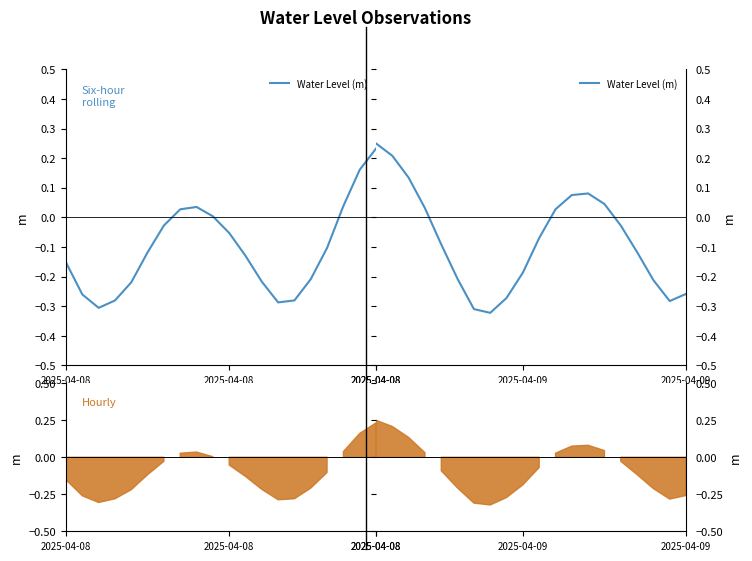

How many data points does each series have?

20